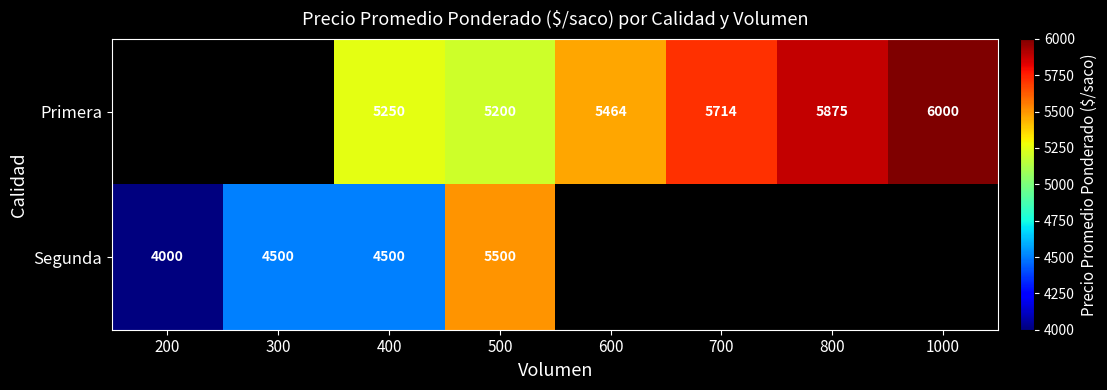

Which has a higher value, 700 or 500?

700